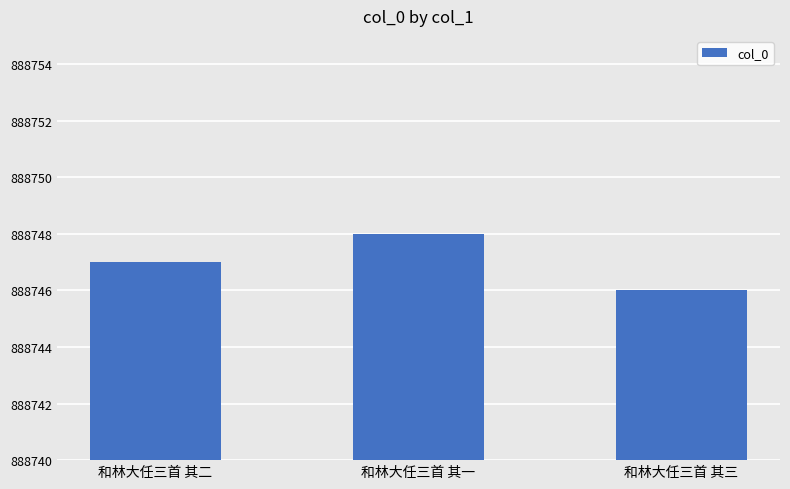

Are the bars grouped side by side (vs. stacked)?

No